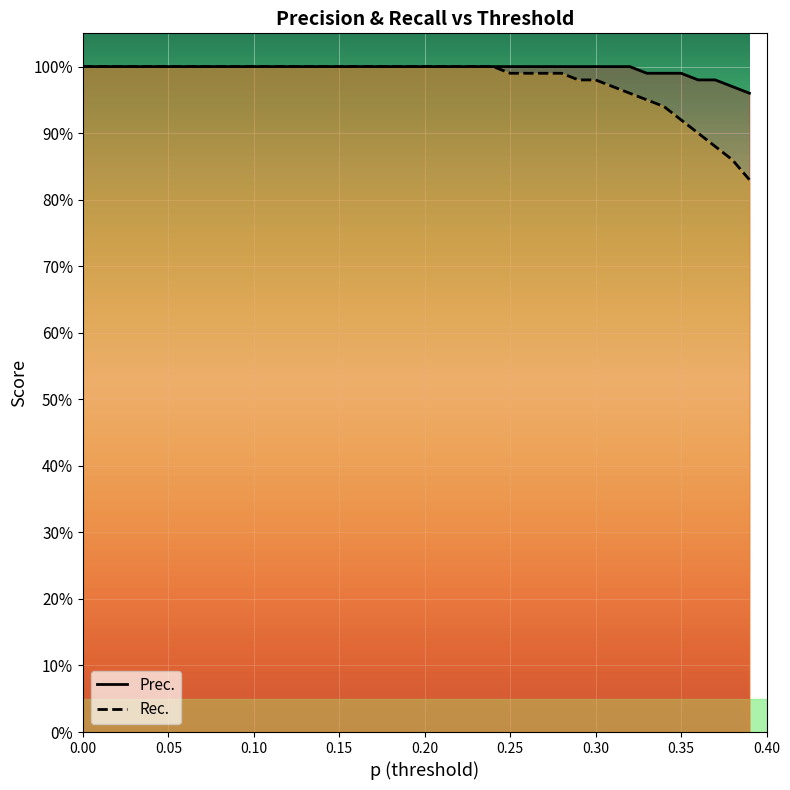

What are all the series names shown in the legend?

Prec., Rec.